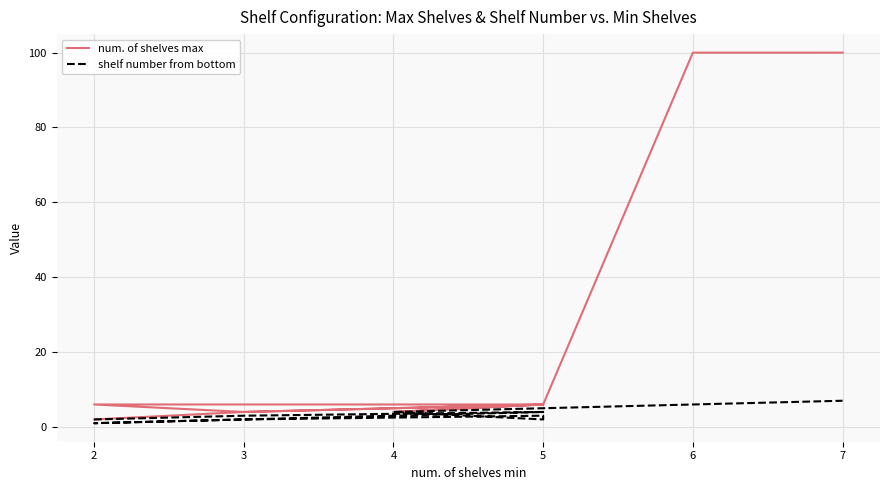

At 7, list the series in order from smallest to largest.

shelf number from bottom, num. of shelves max